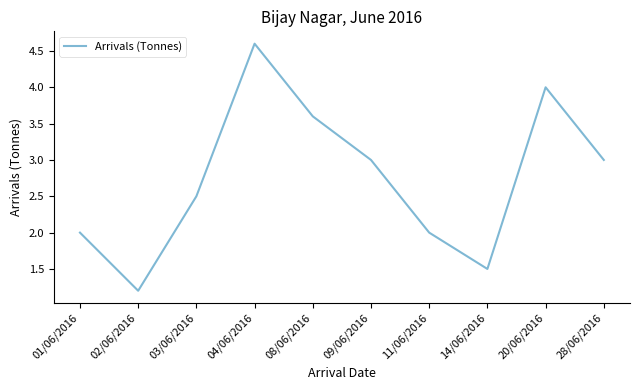

How many series are shown in this chart?

1